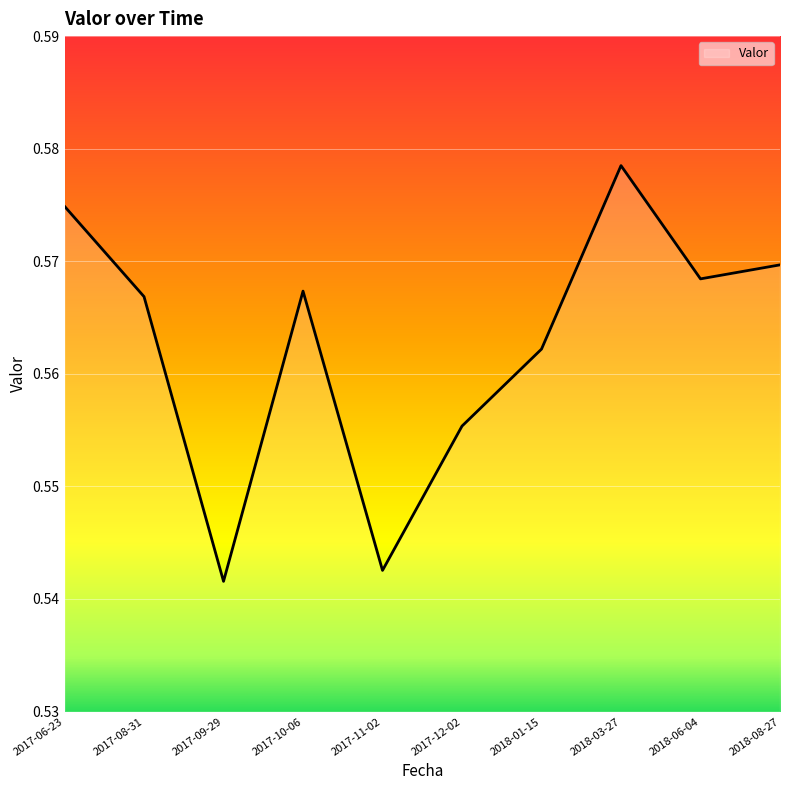

At which category does the chart reach its peak across all series?

2018-03-27